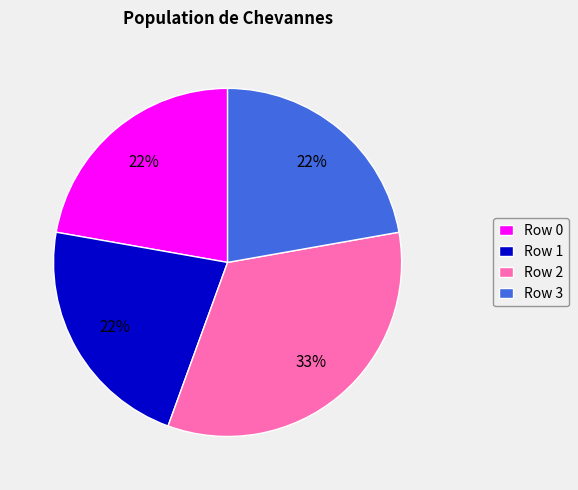

To the nearest percent, what is the combined percentage of Row 3 and Row 0?

44%